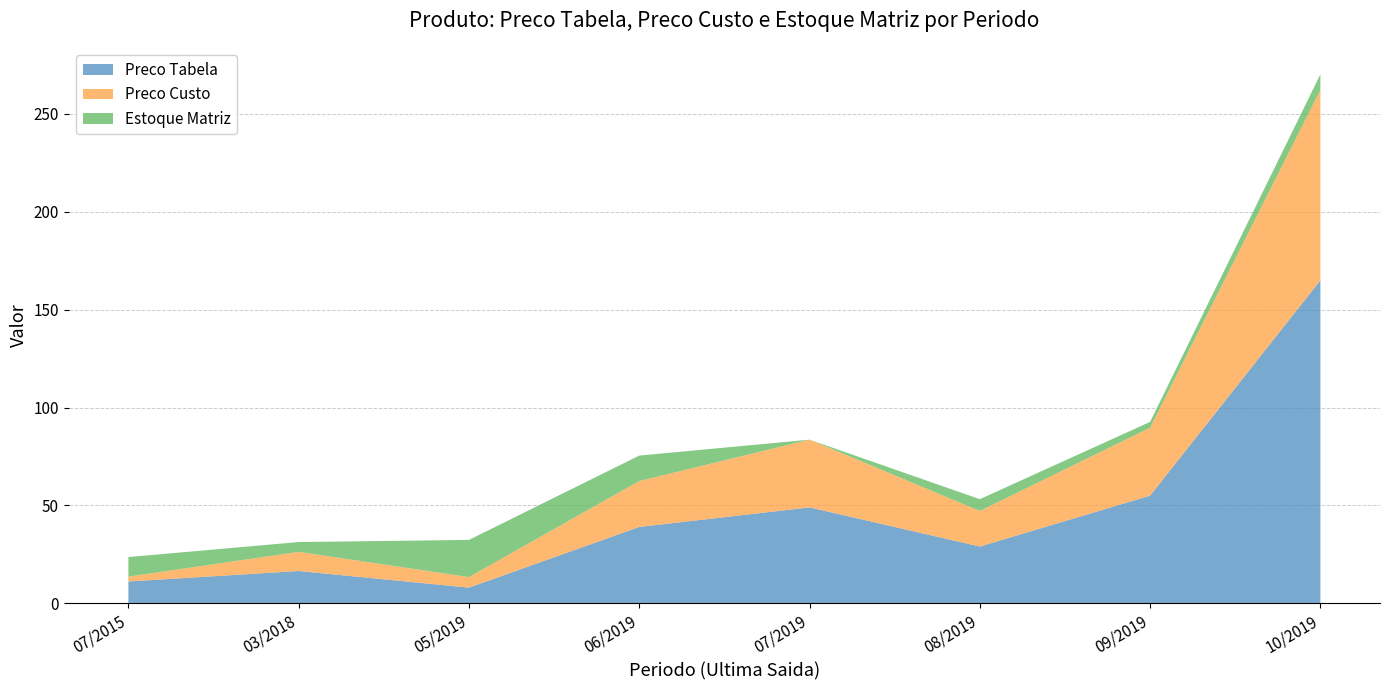

Reading right to left, list all the values displayed in this chart.

Preco Tabela: 10/2019=165.0	09/2019=55.0	08/2019=29.0	07/2019=49.0	06/2019=39.0	05/2019=8.0	03/2018=16.5	07/2015=11.1
Preco Custo: 10/2019=97.3	09/2019=34.7	08/2019=18.2	07/2019=34.6	06/2019=23.5	05/2019=5.4	03/2018=9.8	07/2015=2.5
Estoque Matriz: 10/2019=8.0	09/2019=3.0	08/2019=6.0	07/2019=0.0	06/2019=13.0	05/2019=19.0	03/2018=5.0	07/2015=10.0